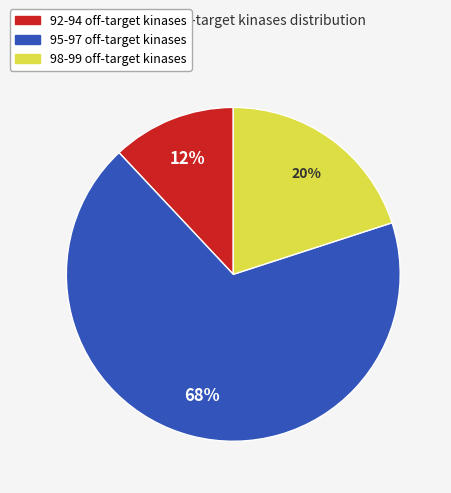

How many segments does this pie chart have?

3